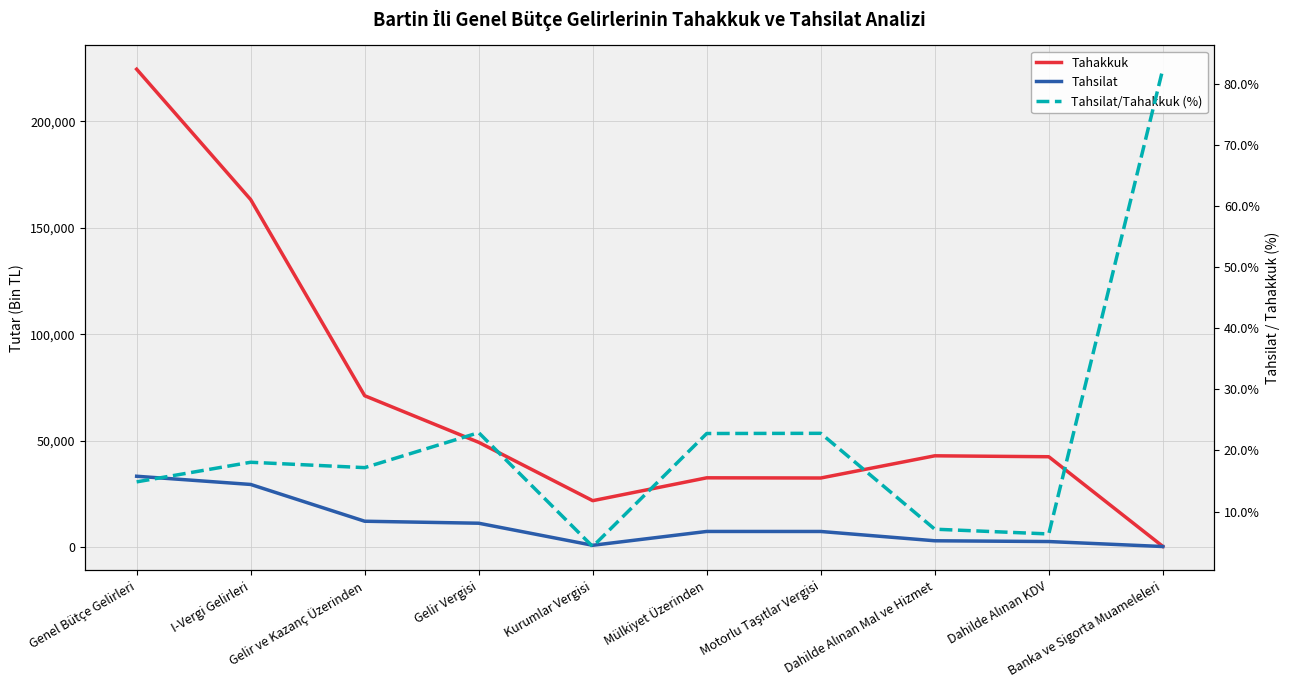

True or false: Tahsilat/Tahakkuk (%) has a value of 82.4 at Banka ve Sigorta Muameleleri.

True